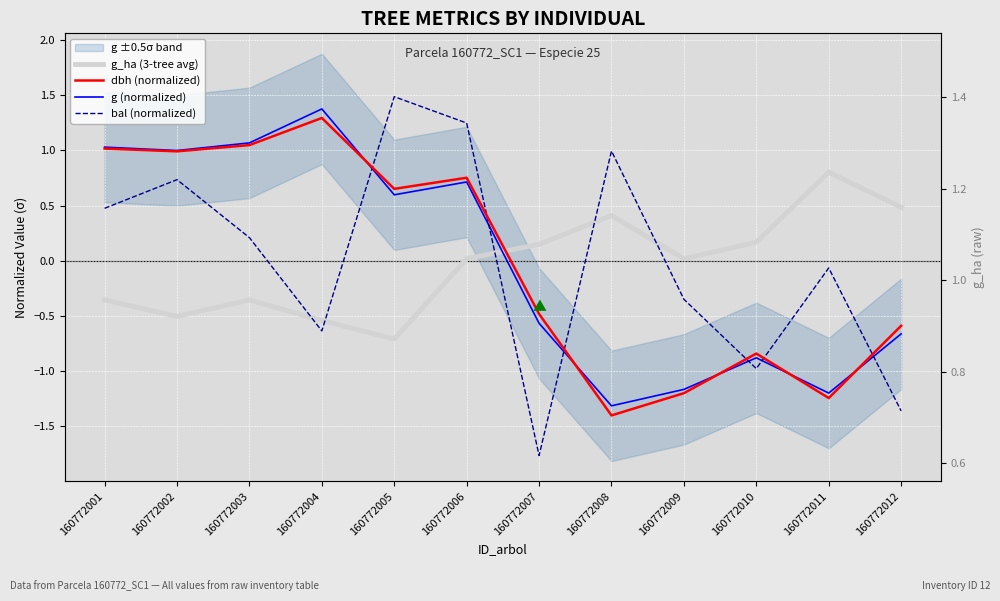

Which series ends up on top after the final intersection of dbh (normalized) and g_ha (3-tree avg)?

g_ha (3-tree avg)